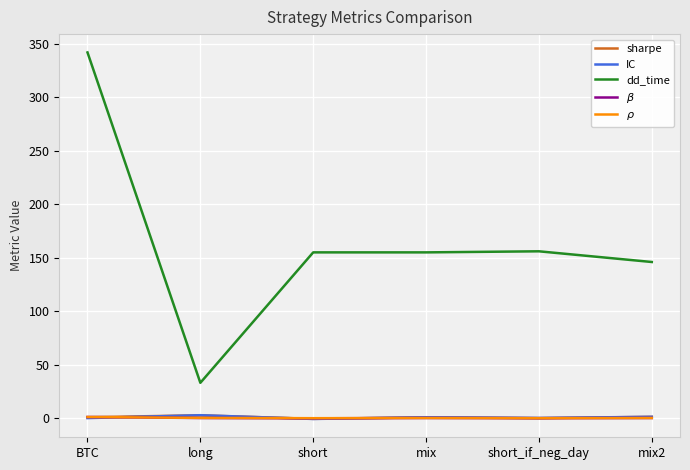

What are all the series names shown in the legend?

sharpe, IC, dd_time, $\beta$, $\rho$